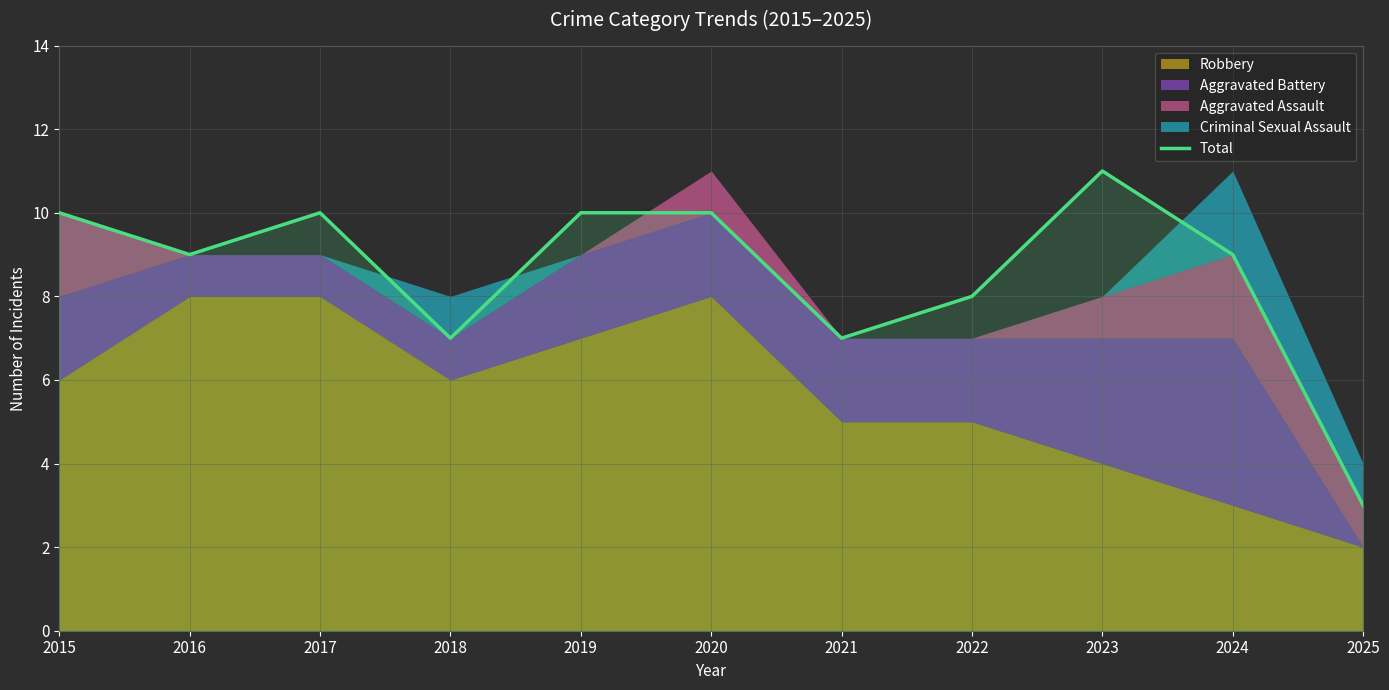

How many interior local peaks (higher than both neighbors) does the data have?

2